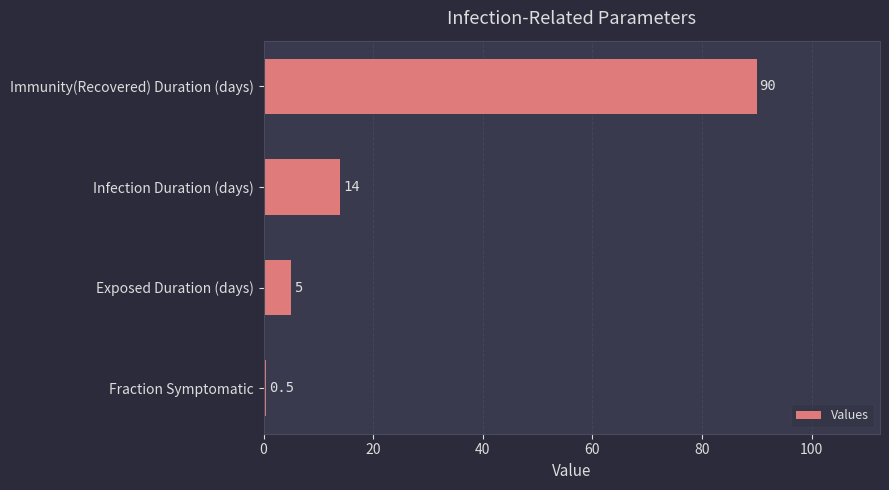

Where is the data nearest to the value 45?

Infection Duration (days)